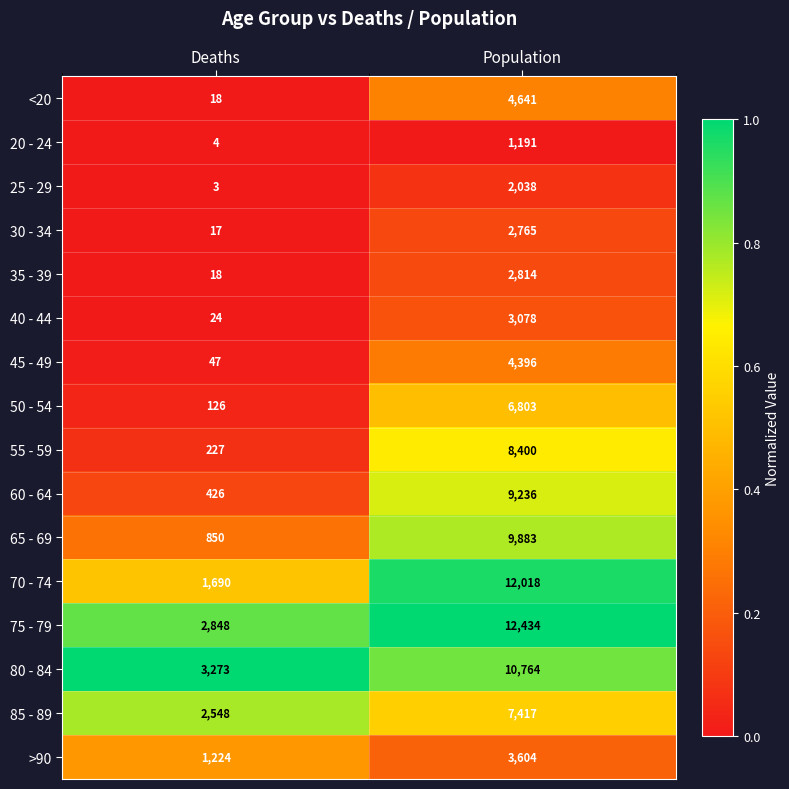

What is the total value across all series at Deaths?

13343